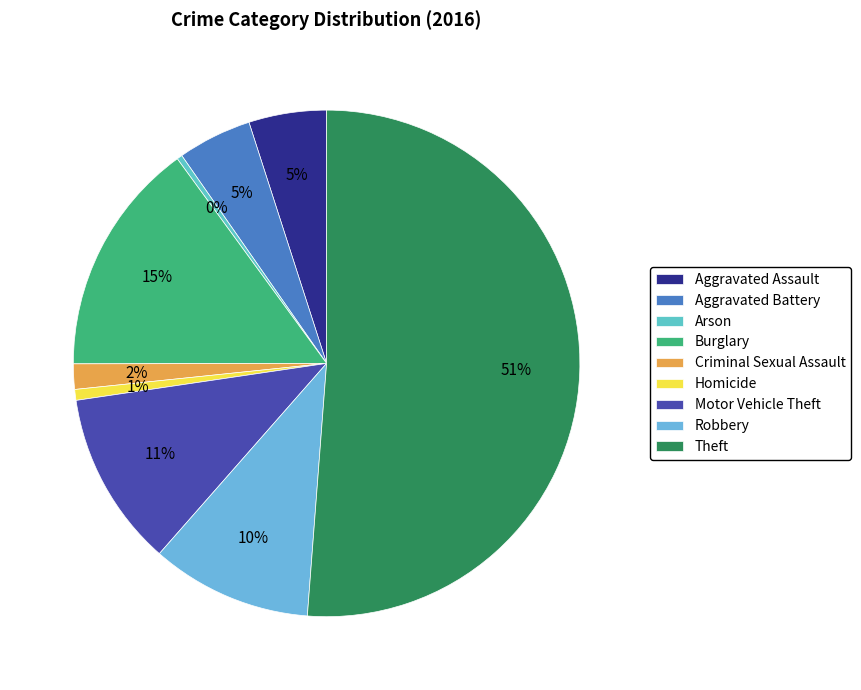

Which category accounts for the majority?

Theft